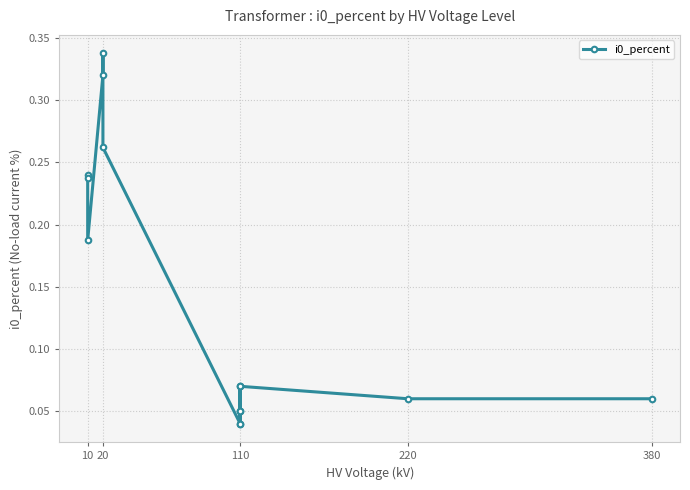

What is the difference between the maximum and minimum values?

0.3